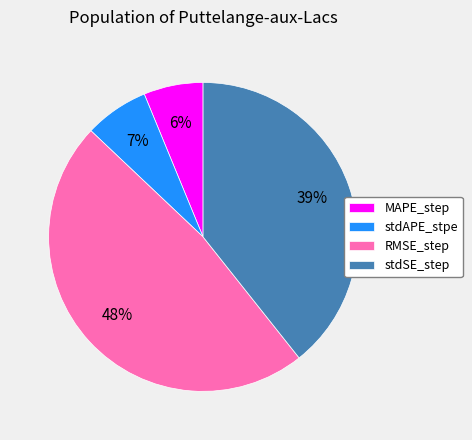

What is the largest slice in the pie chart?

RMSE_step